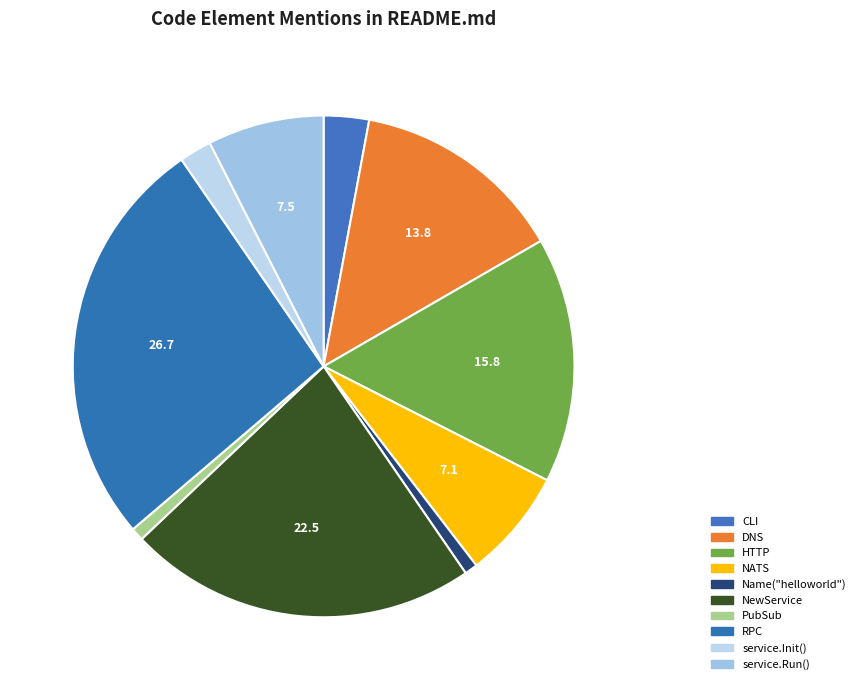

How many slices are in this pie chart?

10